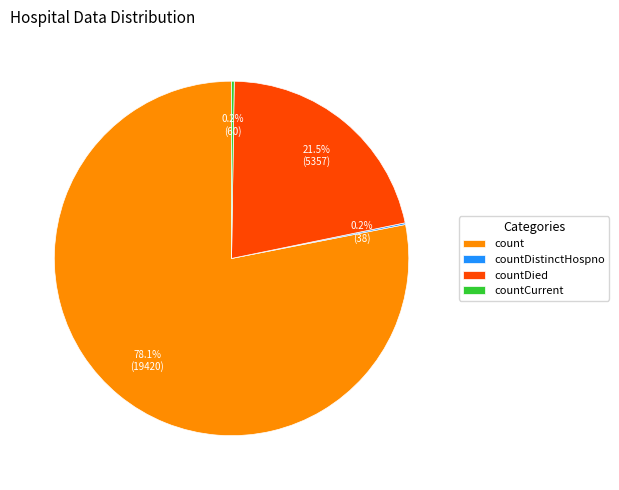

Does count account for over 50% of the chart?

Yes